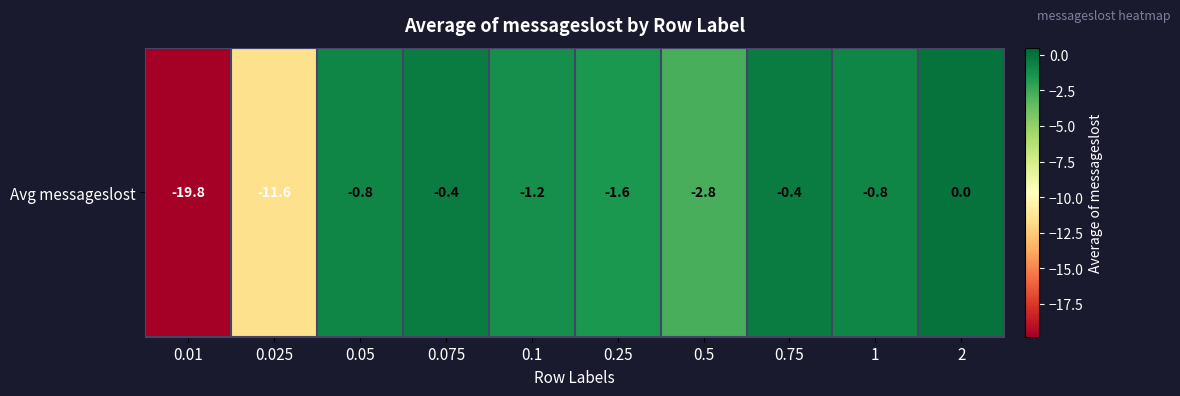

Which category has the highest value across all series?

2